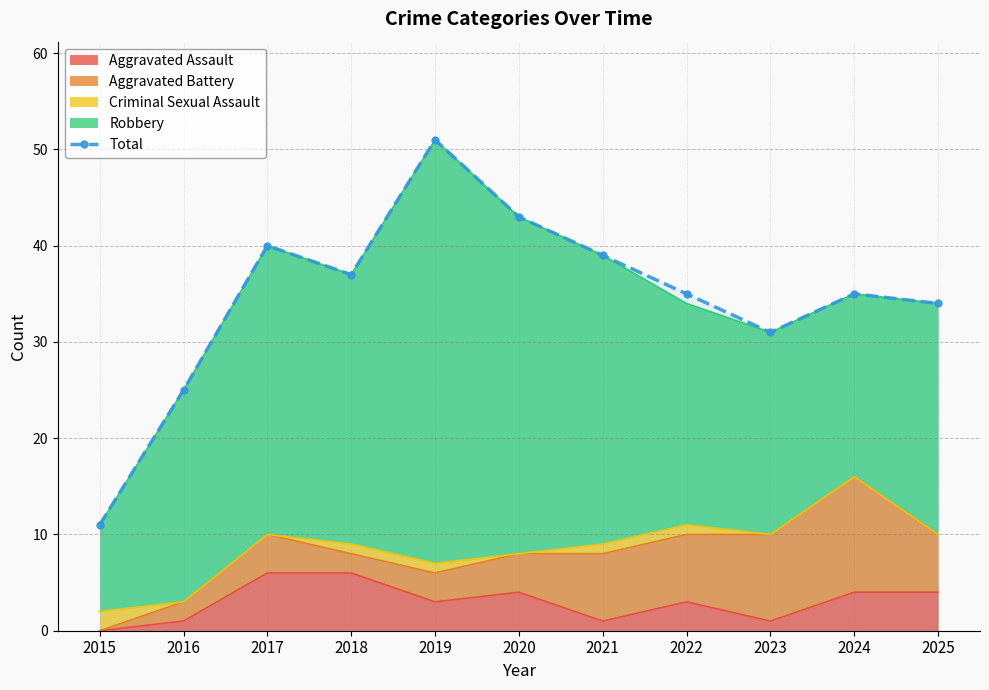

Count the number of categories in the chart.

11